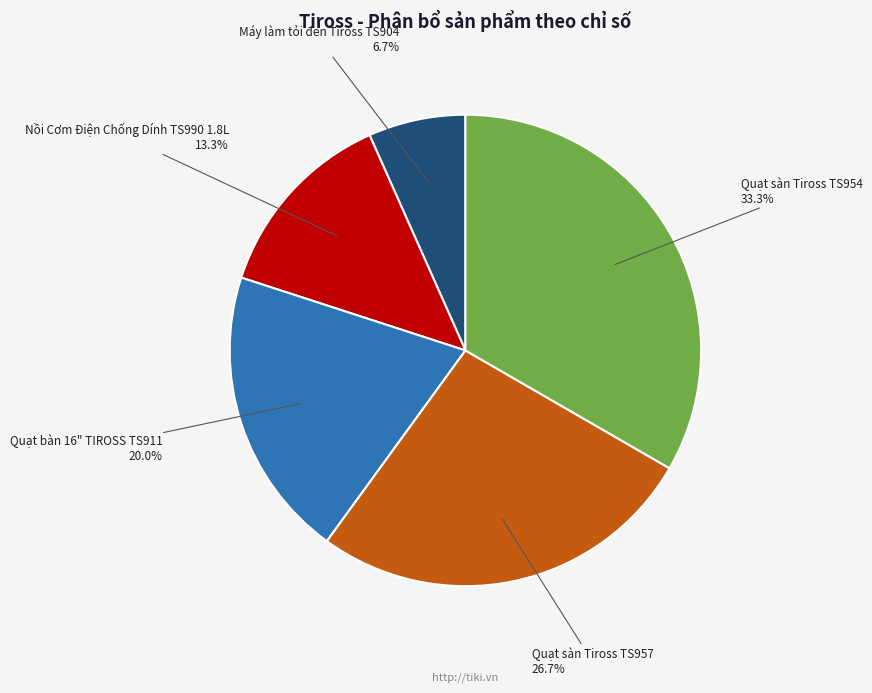

The Nồi Cơm Điện Chống Dính TS990 1.8L slice represents 24% of the pie. True or false?

False